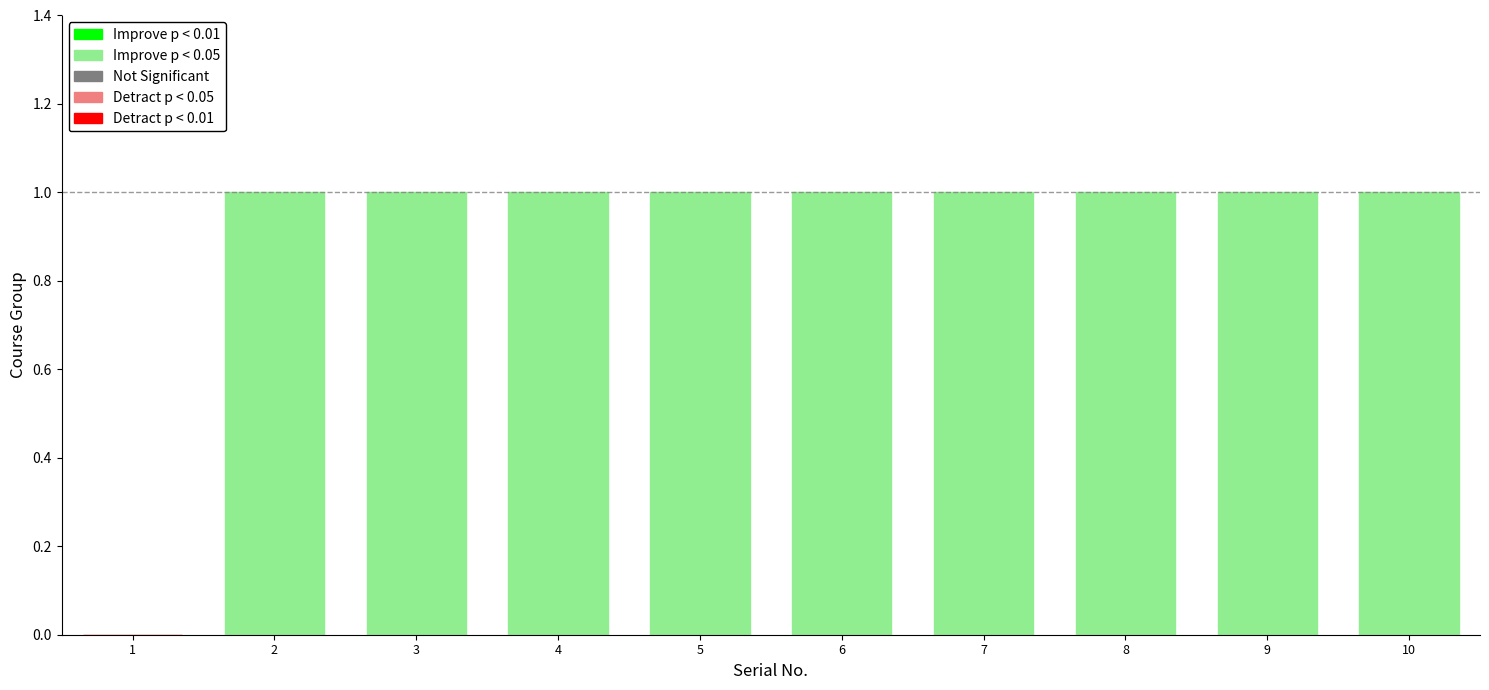

What is the value of the 3rd bar from the left?

1